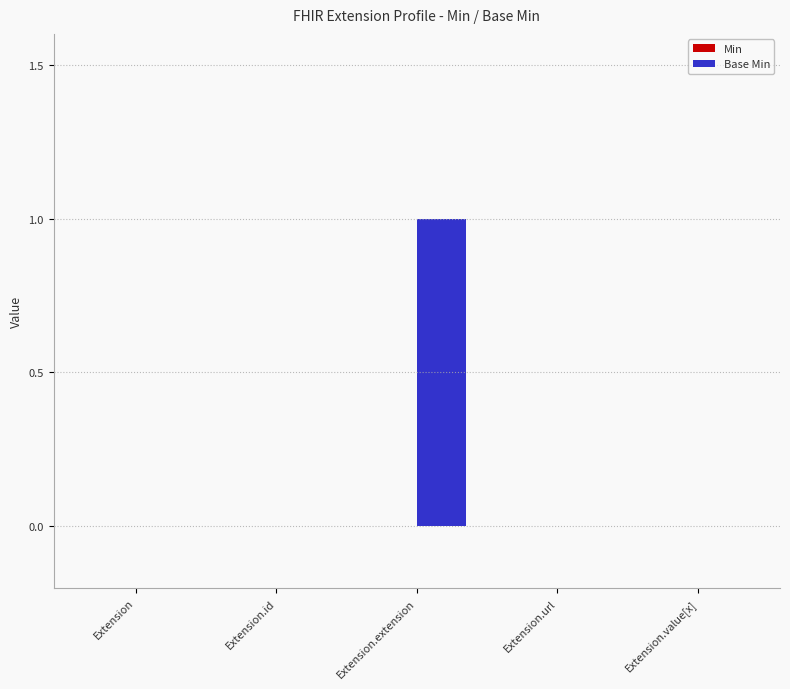

Which label corresponds to the largest value in the chart?

Extension.extension